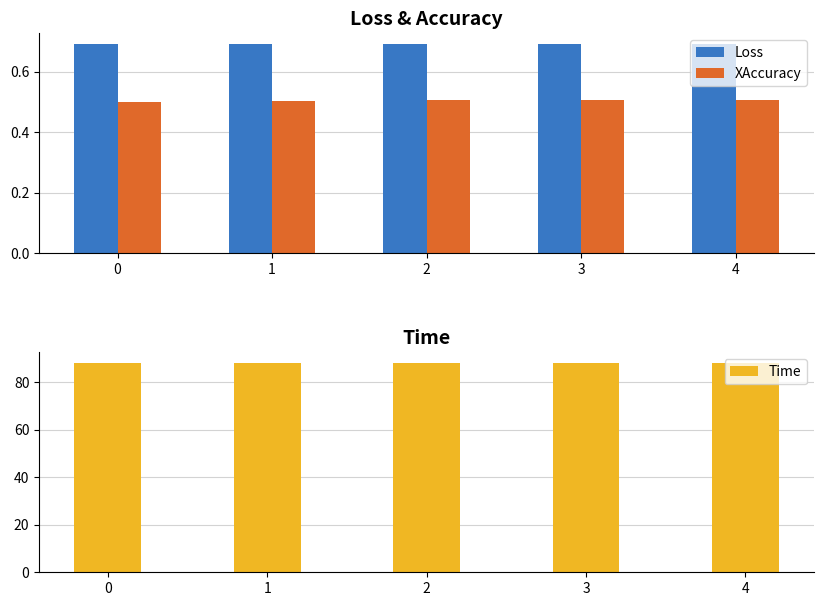

Which series has the largest total across all categories?

Time